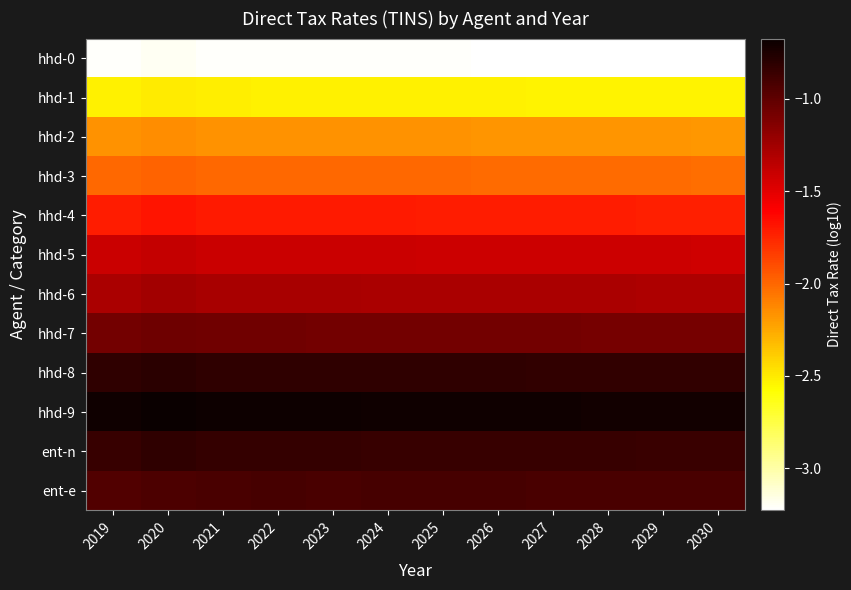

How many categories are shown in the chart?

12